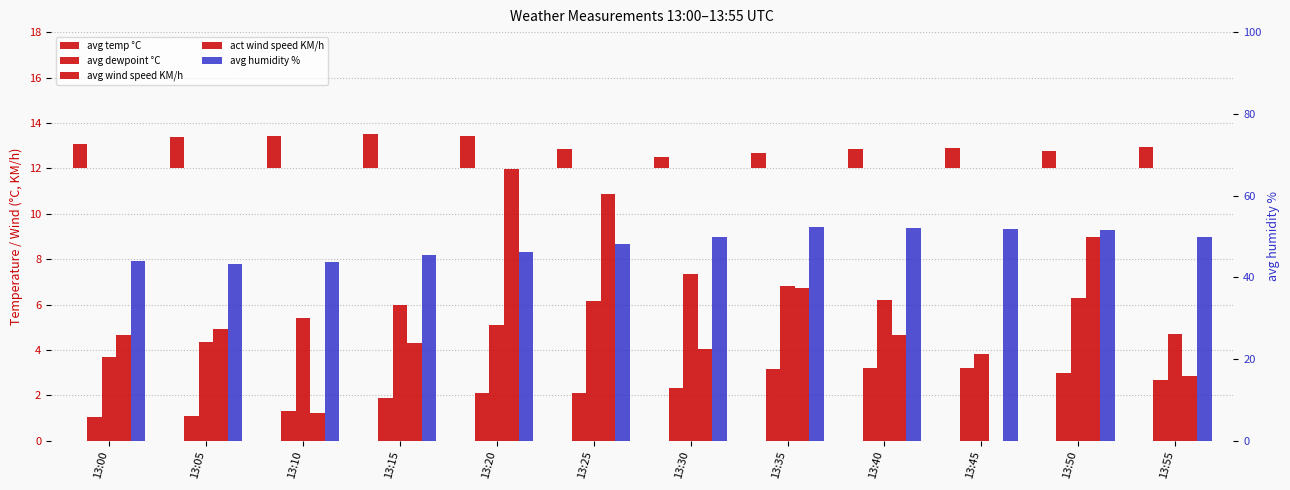

What is the difference between the maximum and minimum values in the avg temp °C series?

1.0